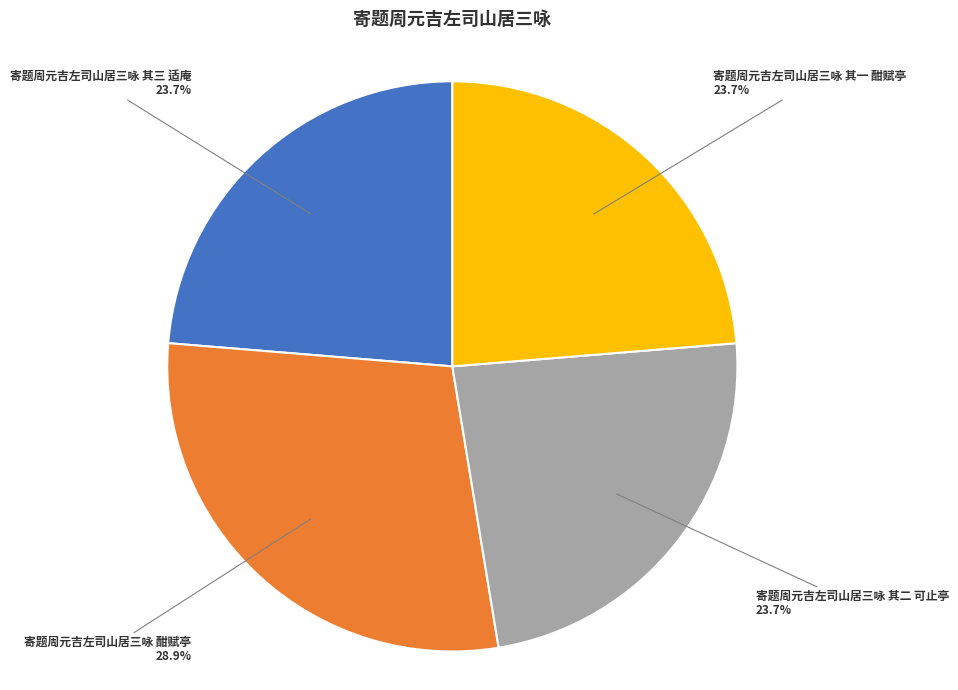

How much of the chart is everything except 寄题周元吉左司山居三咏 其三 适庵?

76.3%